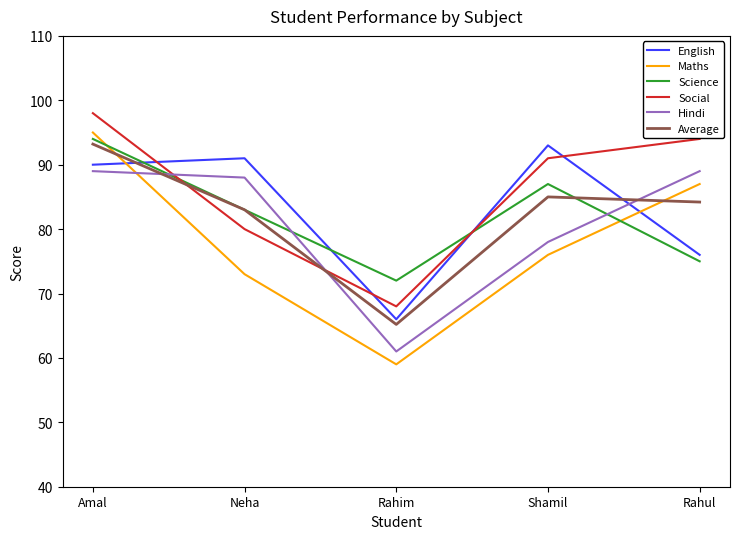

Where is the first local minimum for Hindi?

Rahim